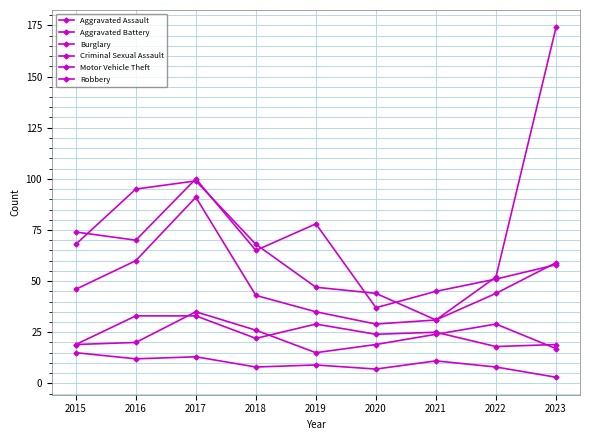

Reading left to right, extract all data points from this chart.

Aggravated Assault: 2015=19	2016=33	2017=33	2018=22	2019=29	2020=24	2021=25	2022=18	2023=19
Aggravated Battery: 2015=19	2016=20	2017=35	2018=26	2019=15	2020=19	2021=24	2022=29	2023=17
Burglary: 2015=74	2016=70	2017=100	2018=65	2019=78	2020=37	2021=45	2022=51	2023=58
Criminal Sexual Assault: 2015=15	2016=12	2017=13	2018=8	2019=9	2020=7	2021=11	2022=8	2023=3
Motor Vehicle Theft: 2015=68	2016=95	2017=99	2018=68	2019=47	2020=44	2021=31	2022=52	2023=174
Robbery: 2015=46	2016=60	2017=91	2018=43	2019=35	2020=29	2021=31	2022=44	2023=59